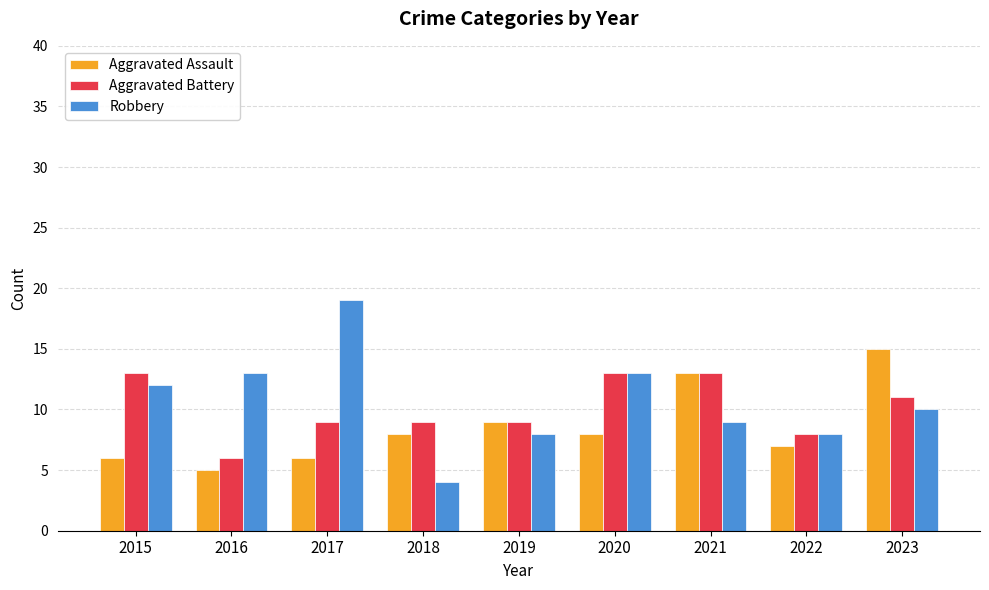

How many bars are there in total?

27